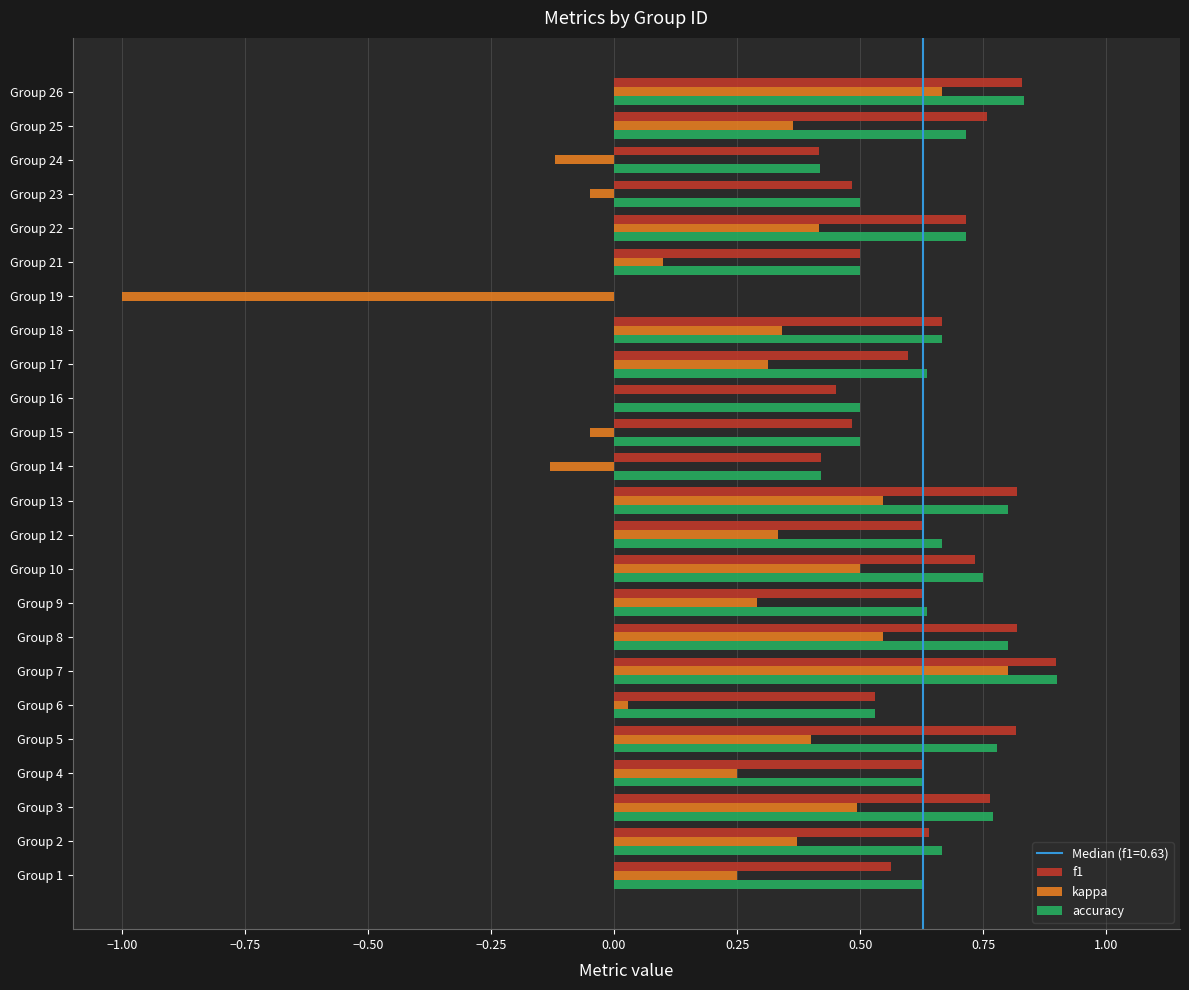

What is the total value across all series at Group 2?

1.7